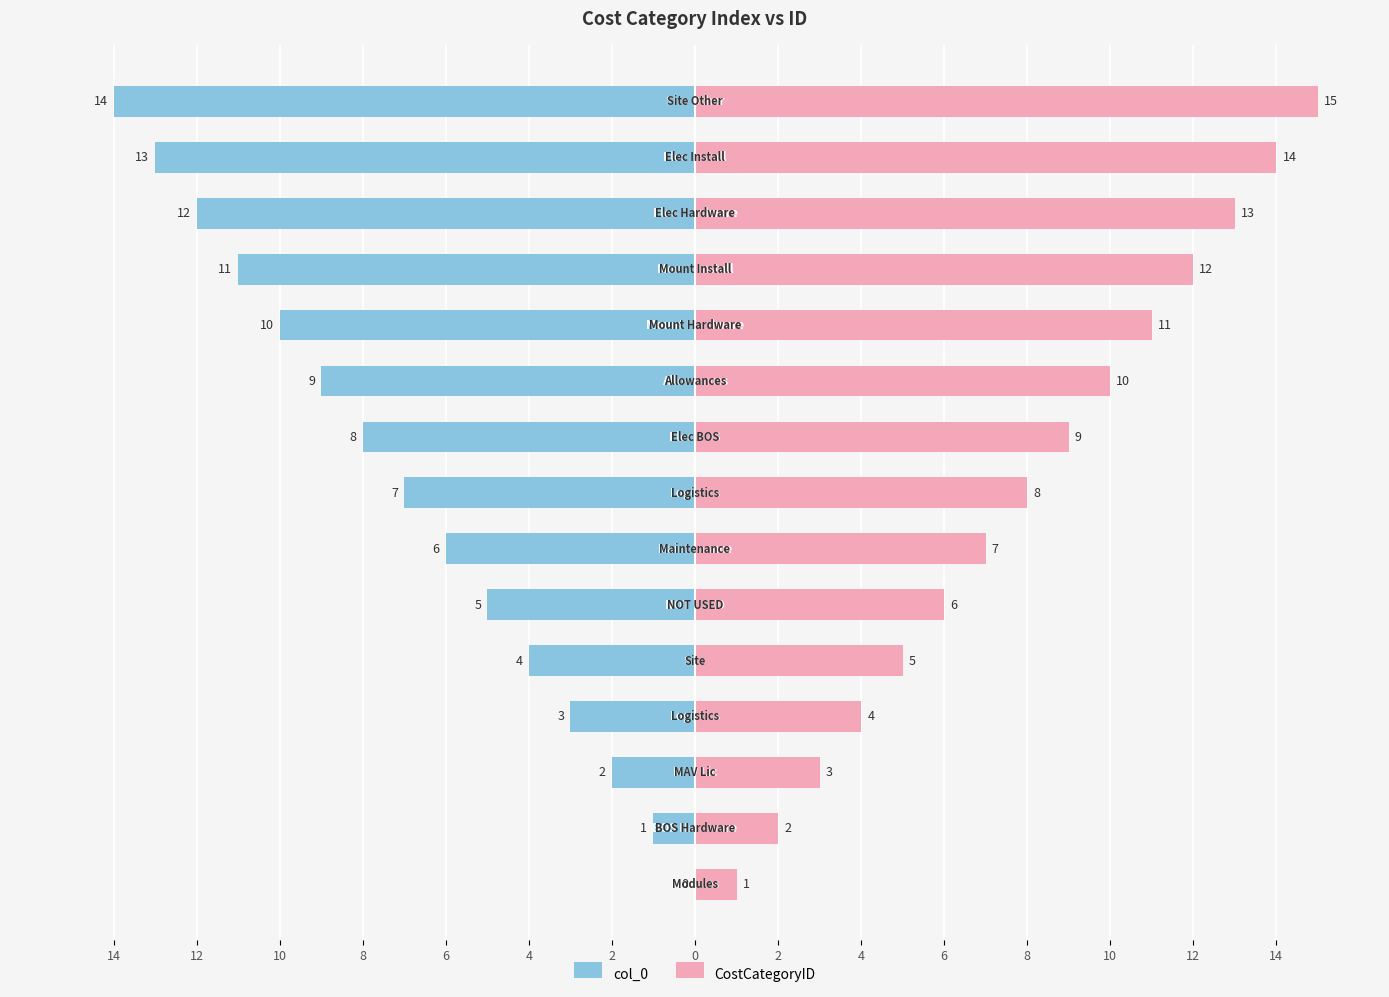

What is the difference between the maximum and minimum values in the CostCategoryID series?

14